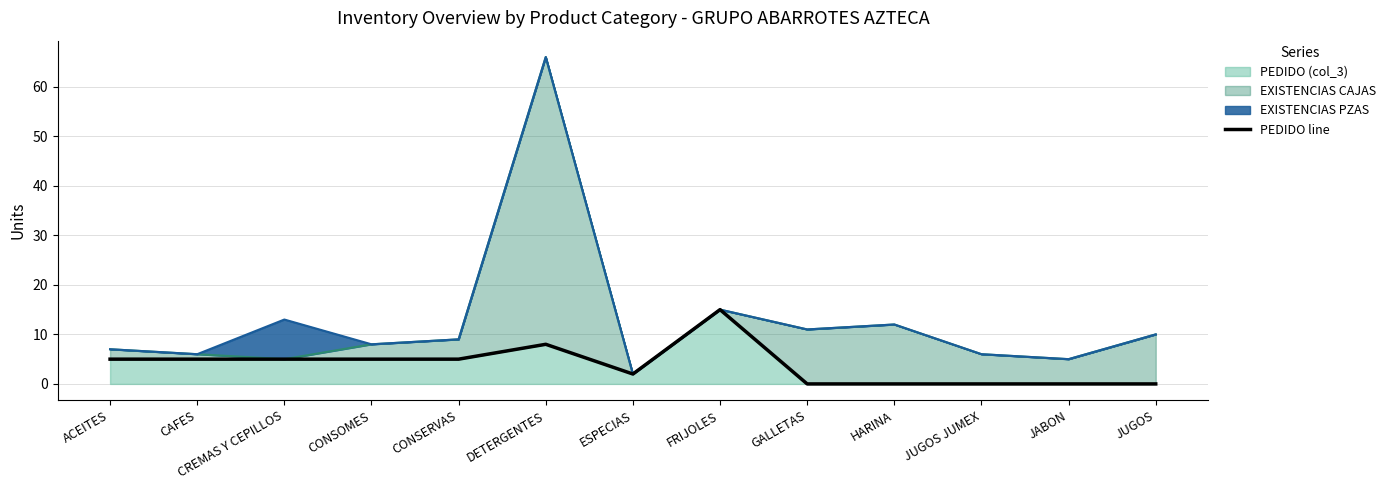

How many values are between 0 and 5?

11